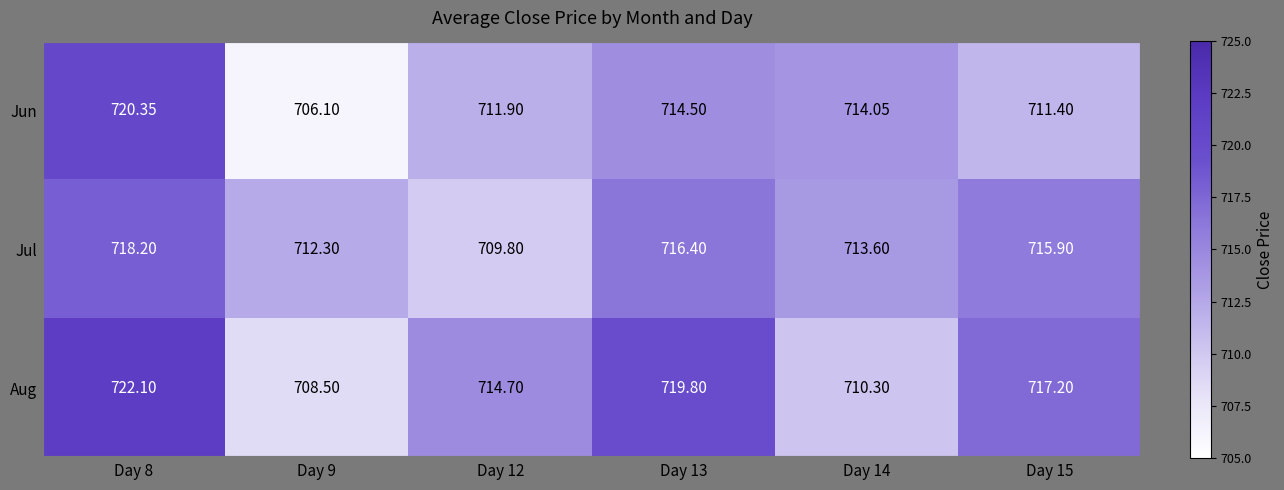

Is the value of Jun at Day 15 greater than the value of Aug at Day 15?

No